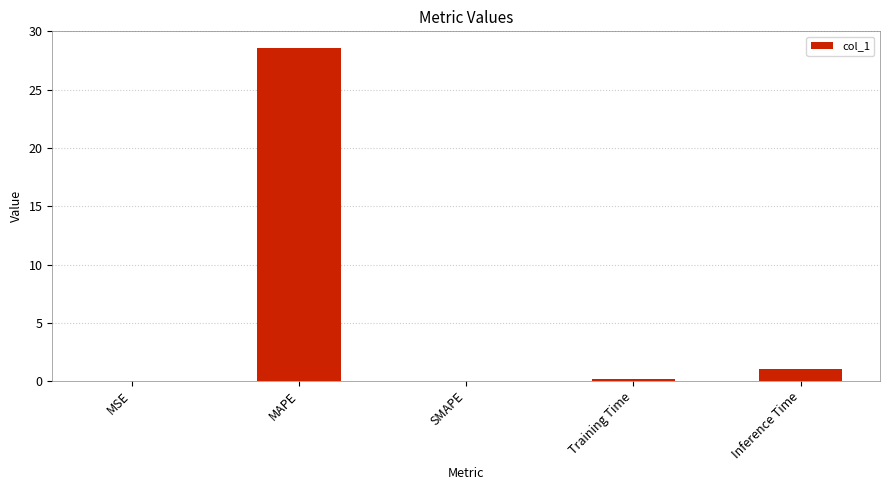

Is it true that the value at MAPE is 28.6?

True